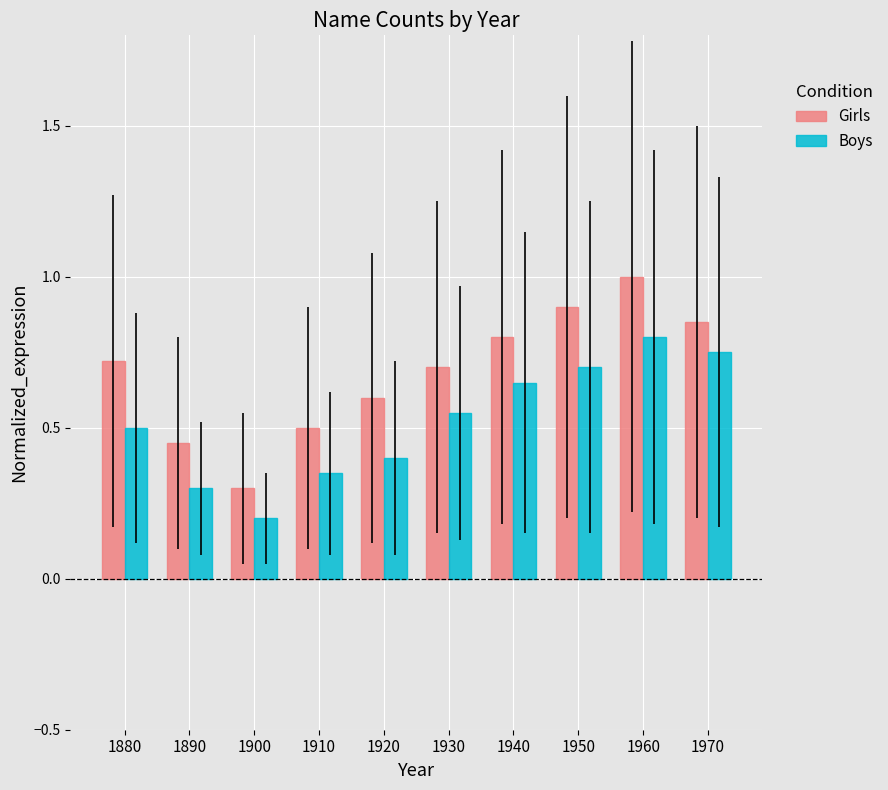

Which series has the largest range (max minus min)?

Girls